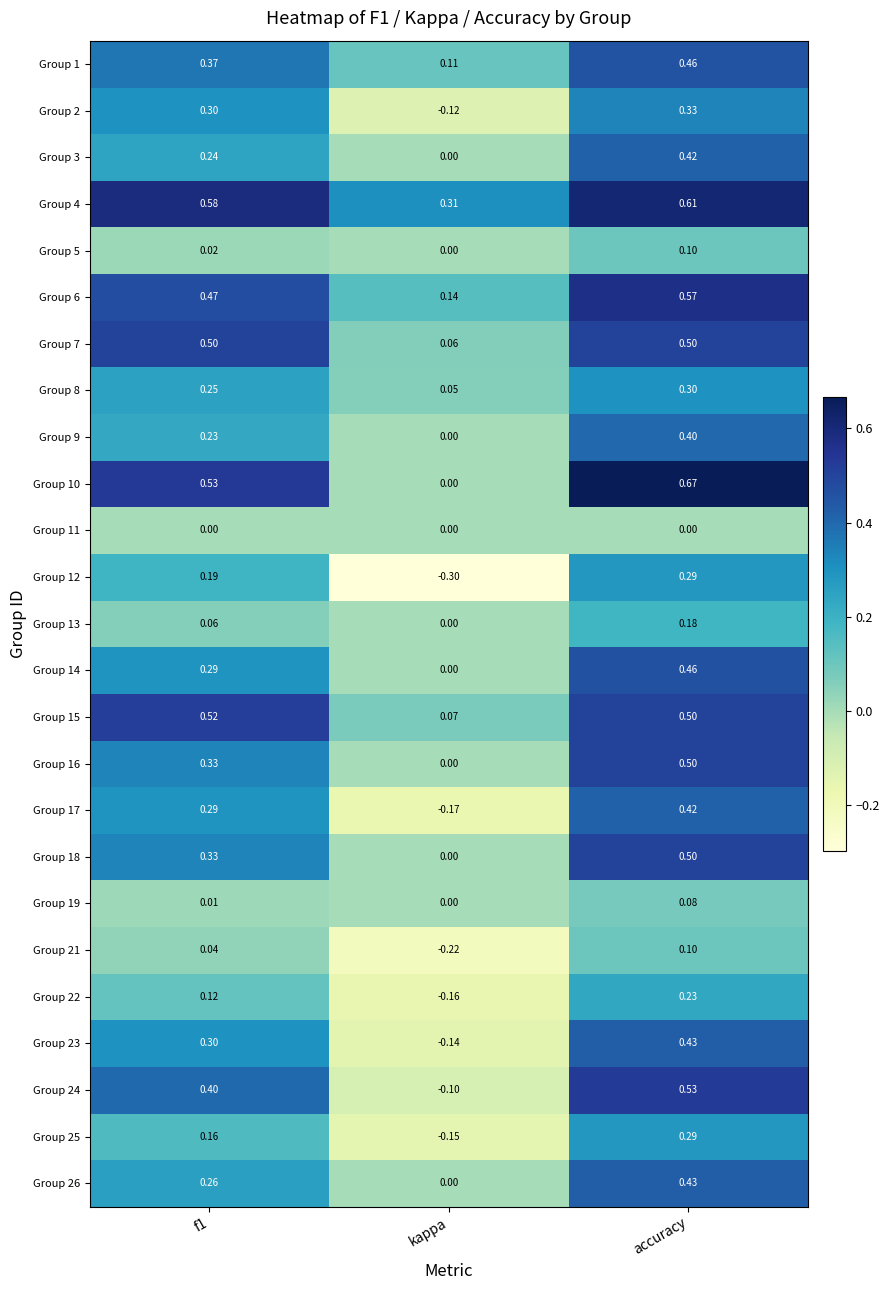

Which label corresponds to the smallest value in the chart?

kappa